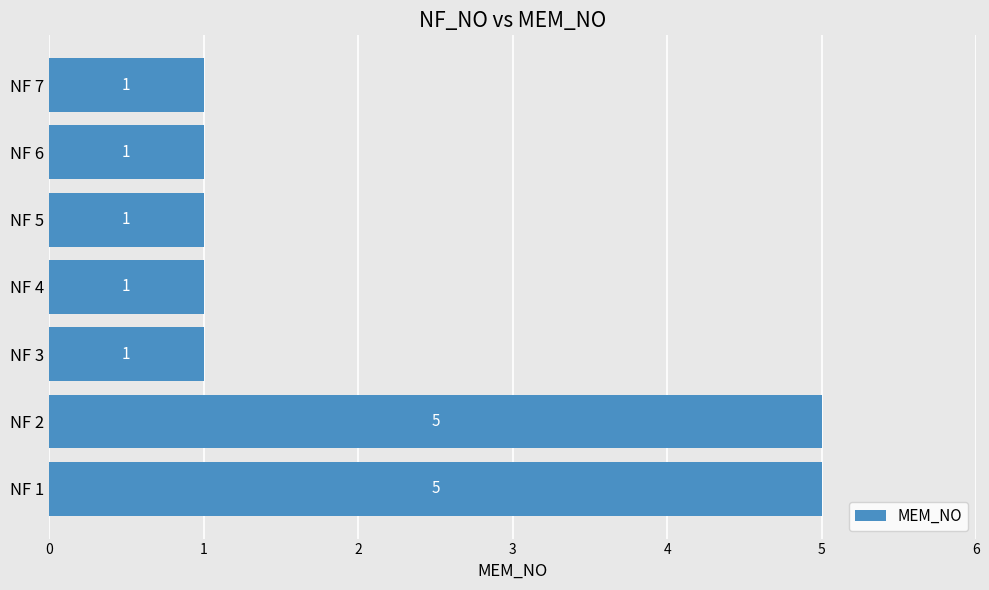

How many values are between 1 and 5?

7